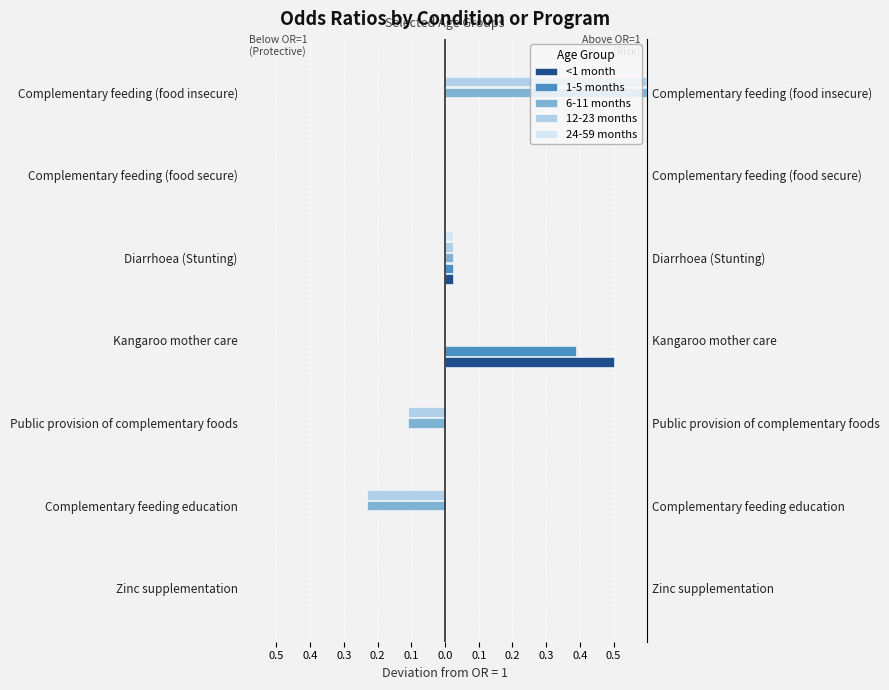

How many positive values does the 24-59 months series have?

1